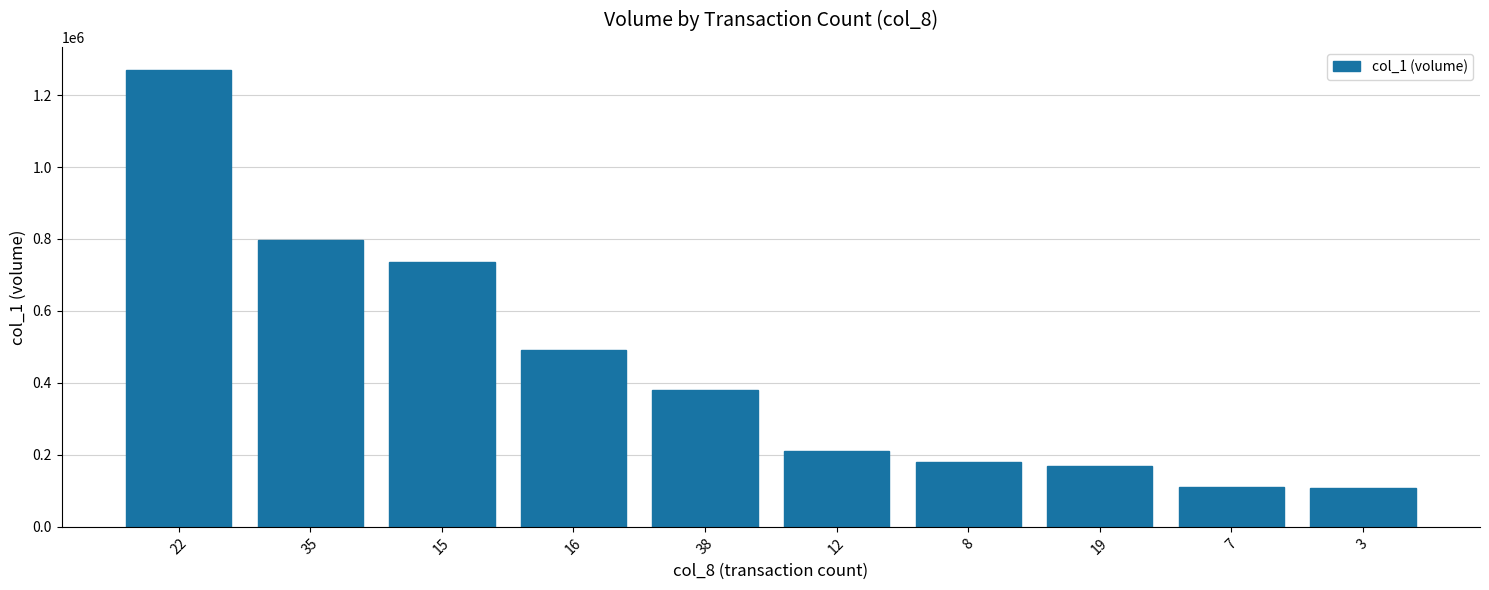

Which category has the highest value across all series?

22